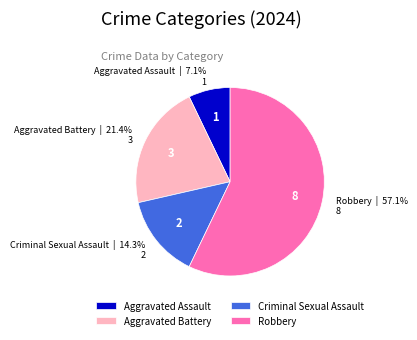

The Aggravated Battery slice represents 16% of the pie. True or false?

False